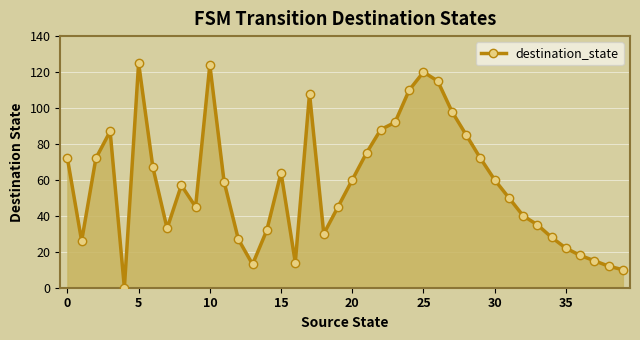

What is the maximum value shown in the chart?

125